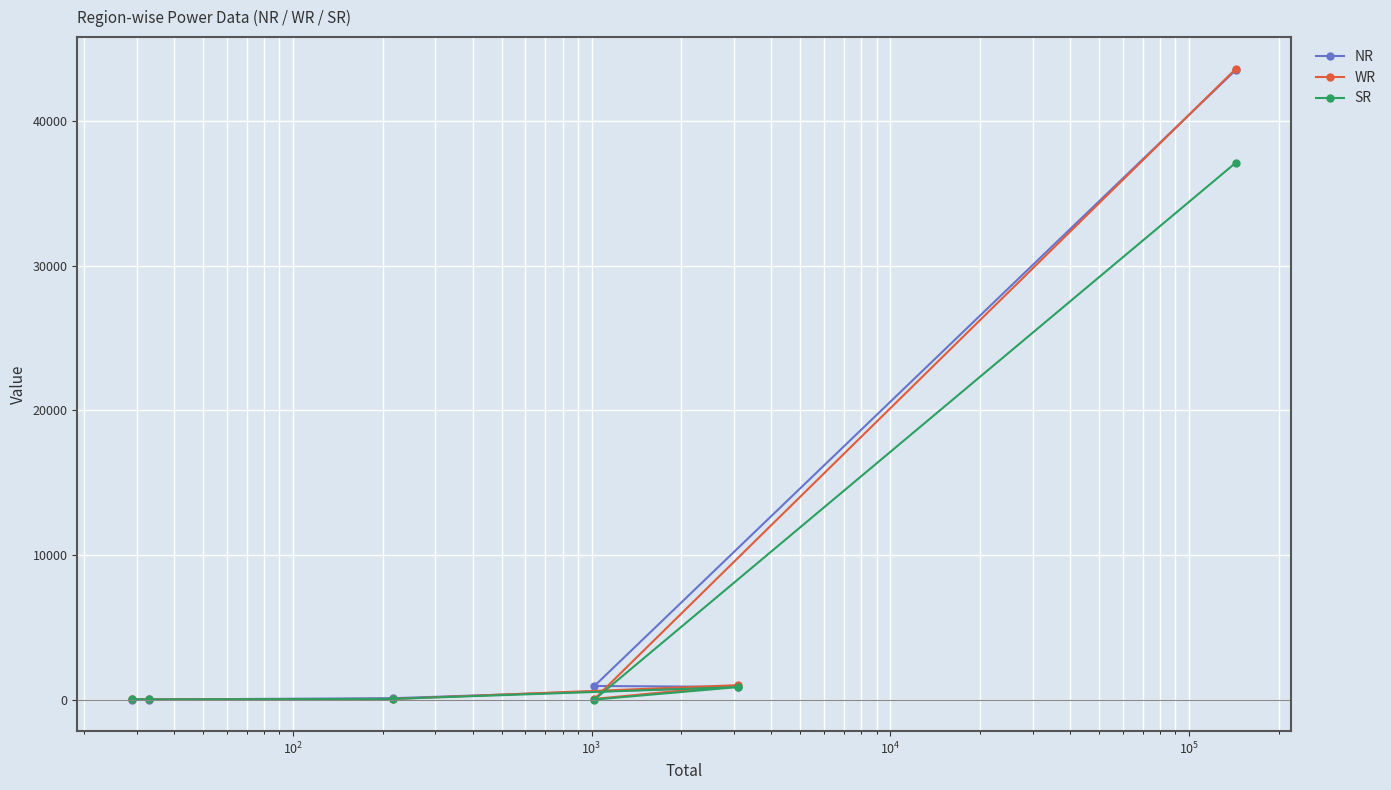

Reading left to right, extract all data points from this chart.

NR: 43572.0	941.0	876.0	96.0	5.0	2.5
WR: 43647.0	44.0	999.0	43.0	20.0	10.6
SR: 37153.0	0.0	869.0	46.0	9.0	15.5